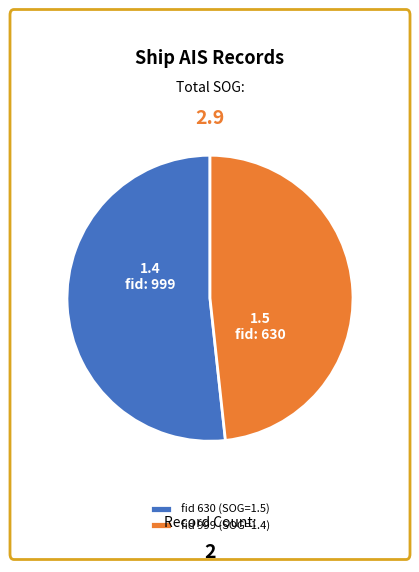

Is the sum of fid 630 (SOG=1.5) and fid 999 (SOG=1.4) greater than half?

Yes